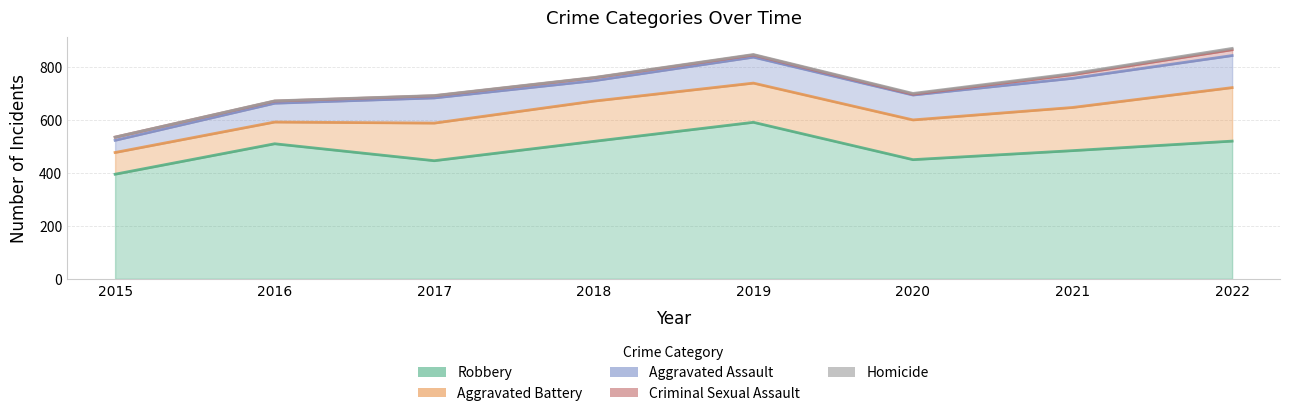

What is the spread (max minus min) of values at 2020?

447